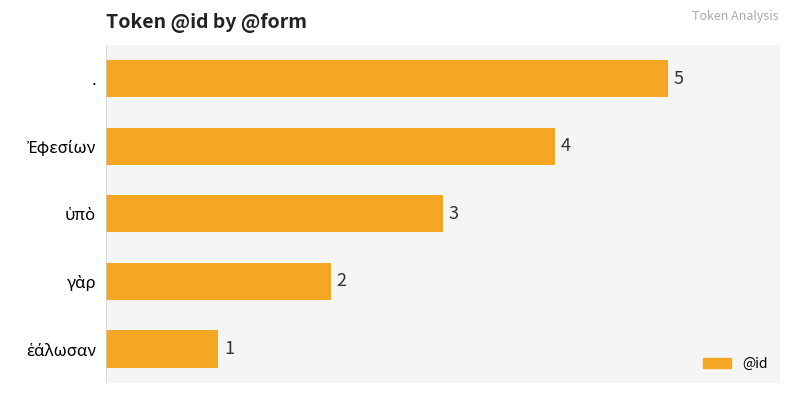

Which label corresponds to the largest value in the chart?

.